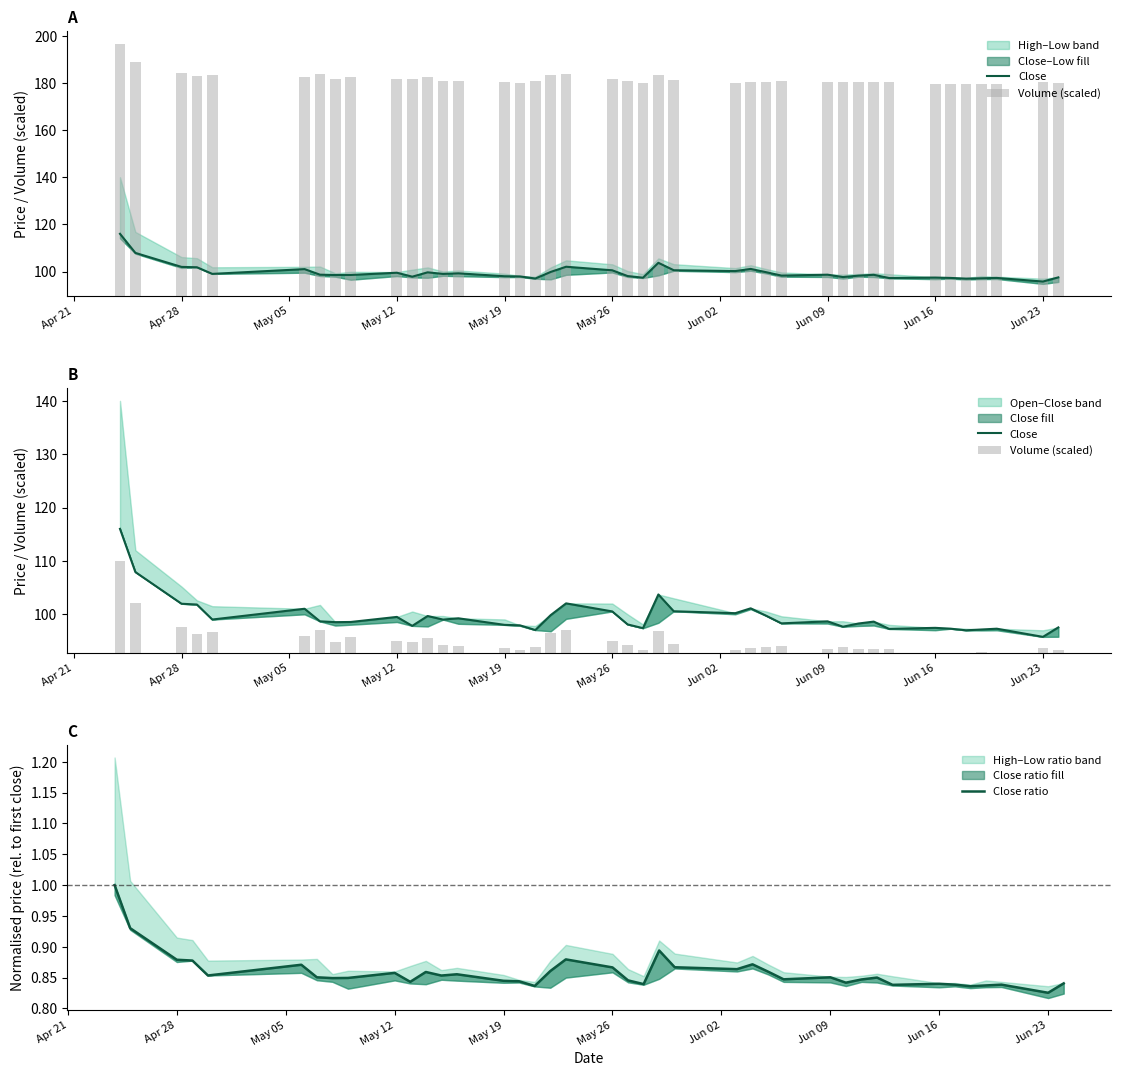

At which label is Volume (scaled) closest to 8?

Apr 28